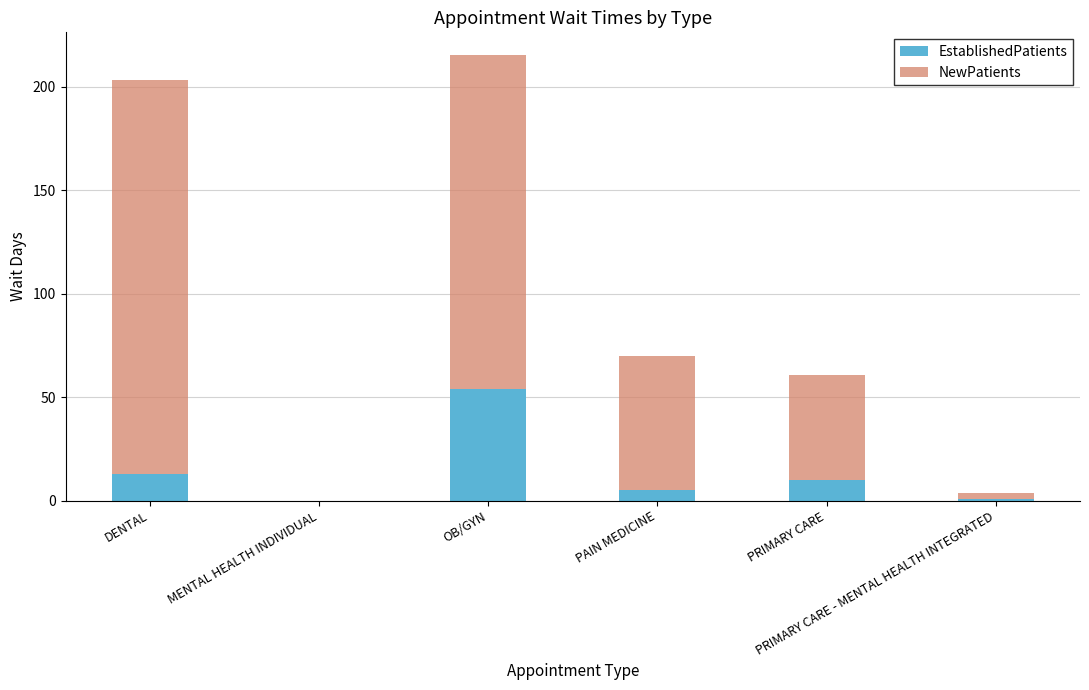

At which category is the sum across all series the highest?

OB/GYN